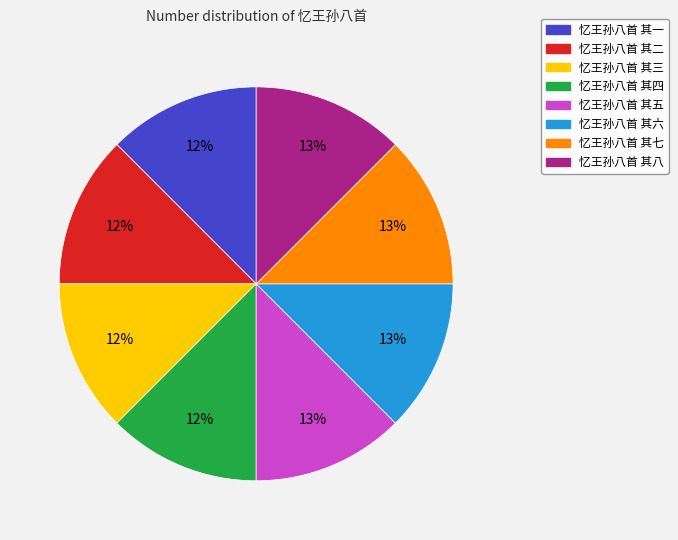

Is there a majority slice in this chart?

No